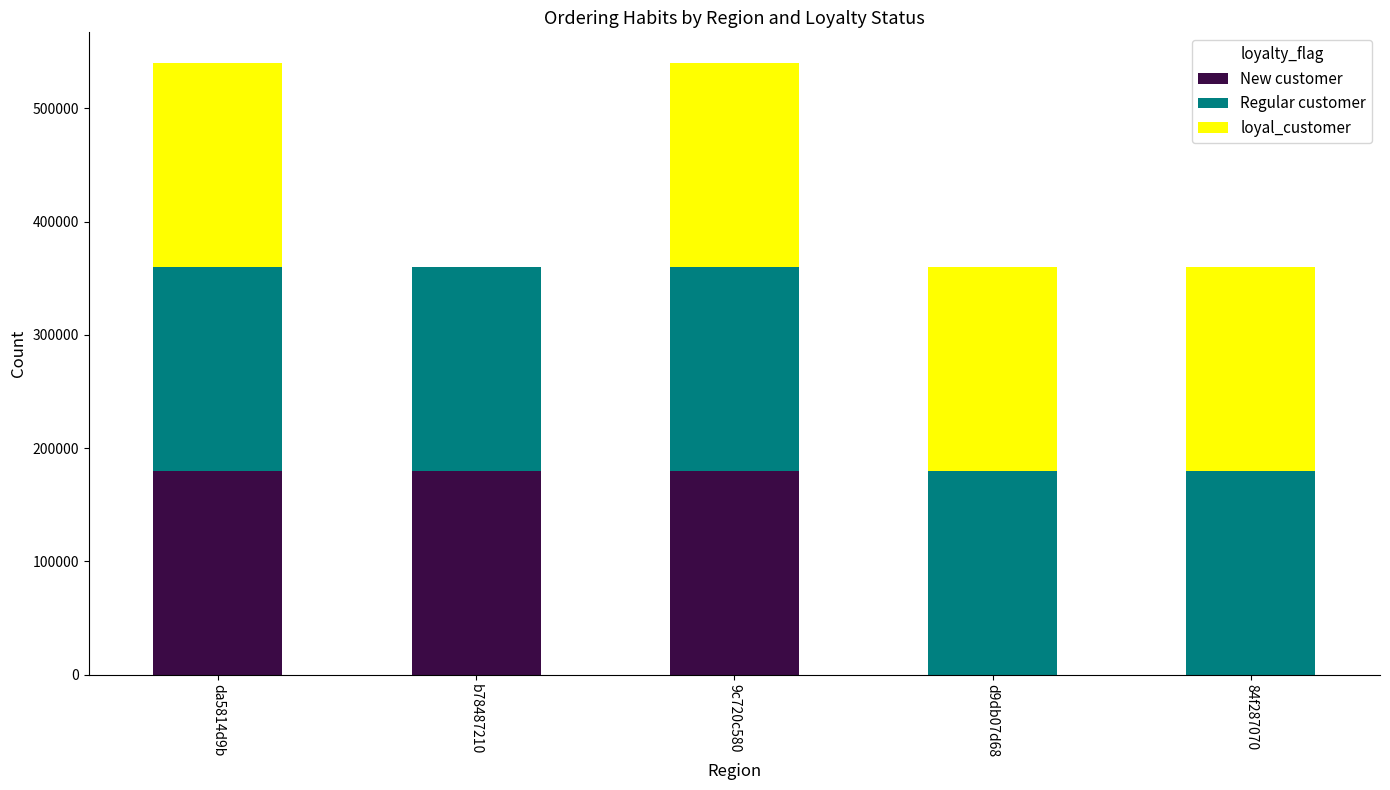

What is the maximum value for New customer?

180000